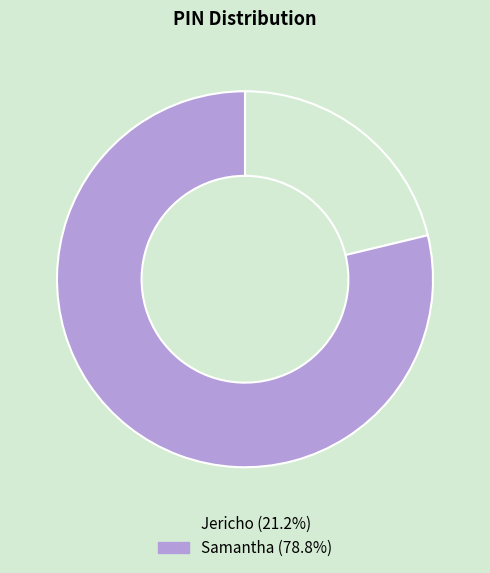

Which has a higher value, Jericho or Samantha?

Samantha